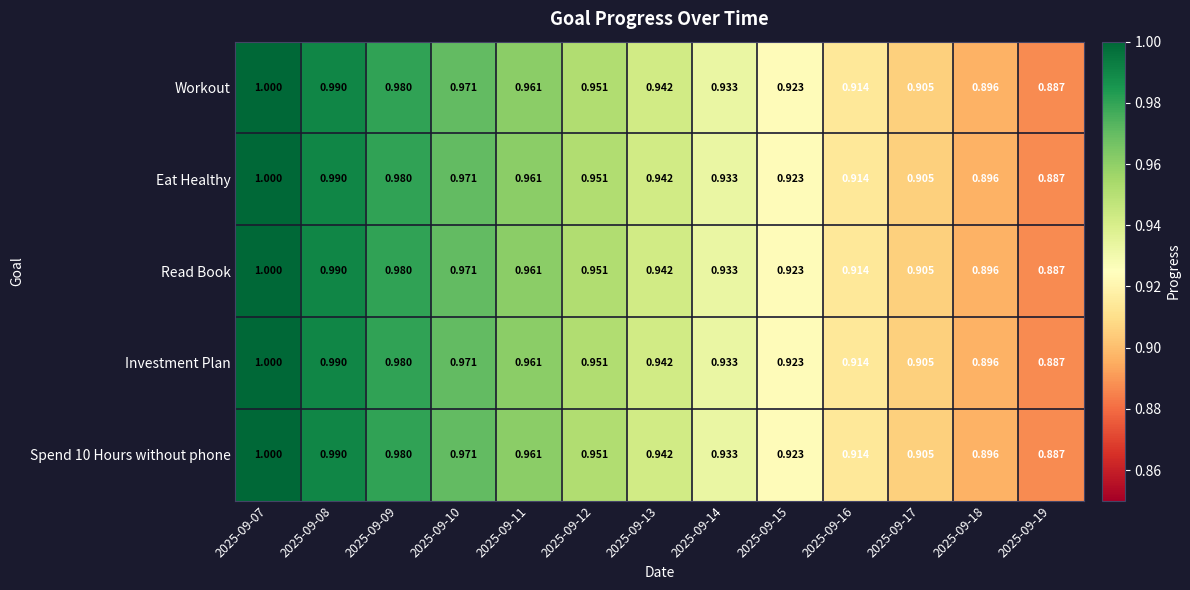

Is the value of Workout at 2025-09-15 greater than the value of Investment Plan at 2025-09-13?

No